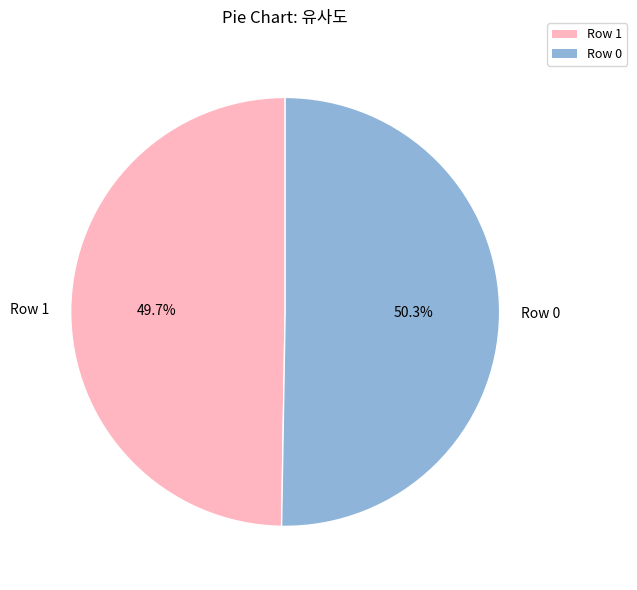

Is the sum of Row 0 and Row 1 greater than half?

Yes